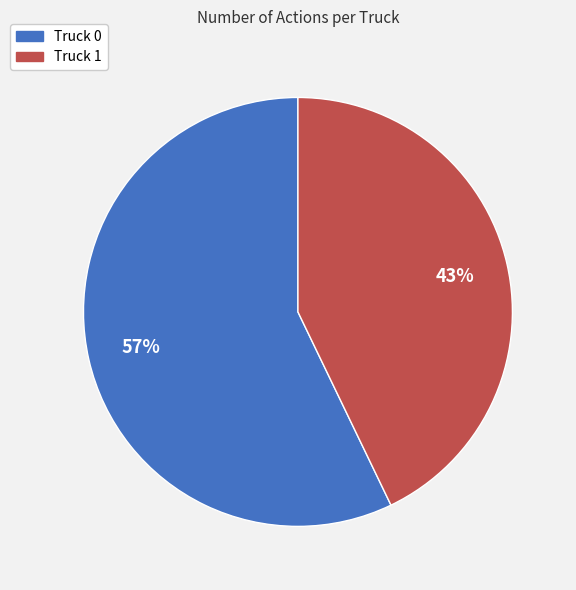

The Truck 1 slice represents 43% of the pie. True or false?

True